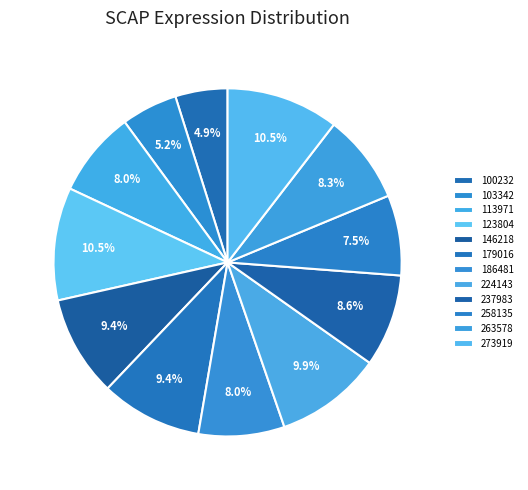

Count the number of slices in the pie.

12